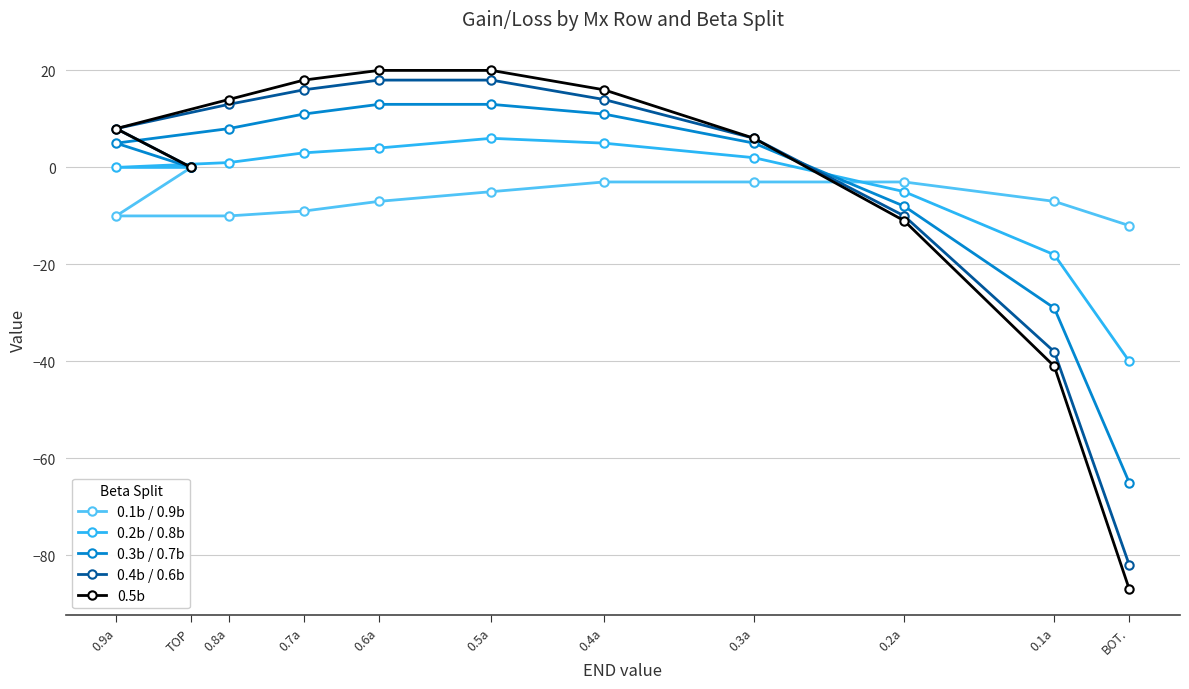

Reading left to right, list all the values displayed in this chart.

0.1b / 0.9b: 0.9a=-10	TOP=0	0.8a=-10	0.7a=-9	0.6a=-7	0.5a=-5	0.4a=-3	0.3a=-3	0.2a=-3	0.1a=-7	BOT.=-12
0.2b / 0.8b: 0.9a=0	TOP=0	0.8a=1	0.7a=3	0.6a=4	0.5a=6	0.4a=5	0.3a=2	0.2a=-5	0.1a=-18	BOT.=-40
0.3b / 0.7b: 0.9a=5	TOP=0	0.8a=8	0.7a=11	0.6a=13	0.5a=13	0.4a=11	0.3a=5	0.2a=-8	0.1a=-29	BOT.=-65
0.4b / 0.6b: 0.9a=8	TOP=0	0.8a=13	0.7a=16	0.6a=18	0.5a=18	0.4a=14	0.3a=6	0.2a=-10	0.1a=-38	BOT.=-82
0.5b: 0.9a=8	TOP=0	0.8a=14	0.7a=18	0.6a=20	0.5a=20	0.4a=16	0.3a=6	0.2a=-11	0.1a=-41	BOT.=-87